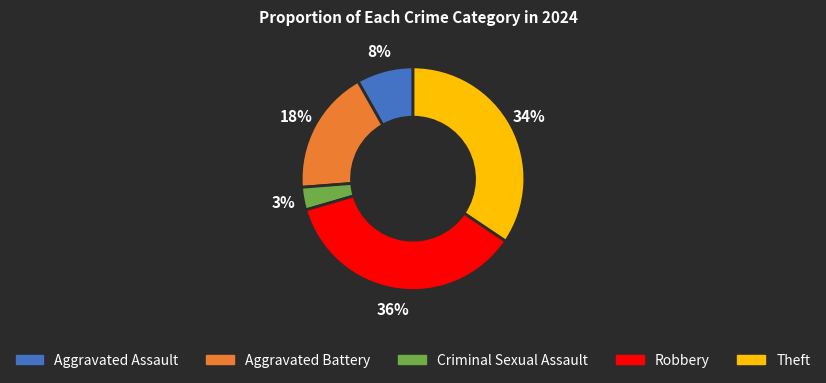

Does Criminal Sexual Assault represent more than half of the total?

No